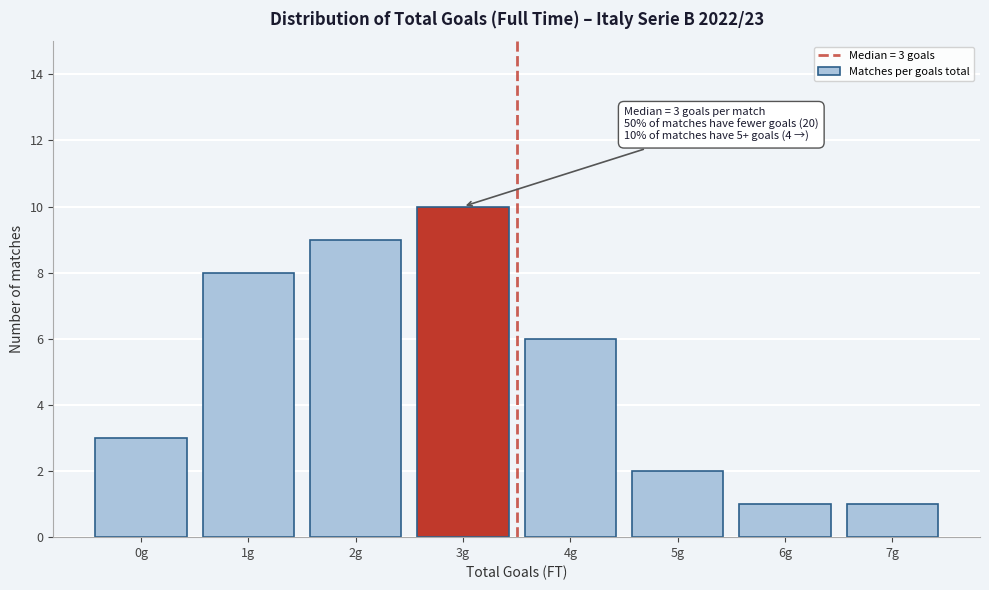

Reading left to right, extract all data points from this chart.

0g=3	1g=8	2g=9	3g=10	4g=6	5g=2	6g=1	7g=1